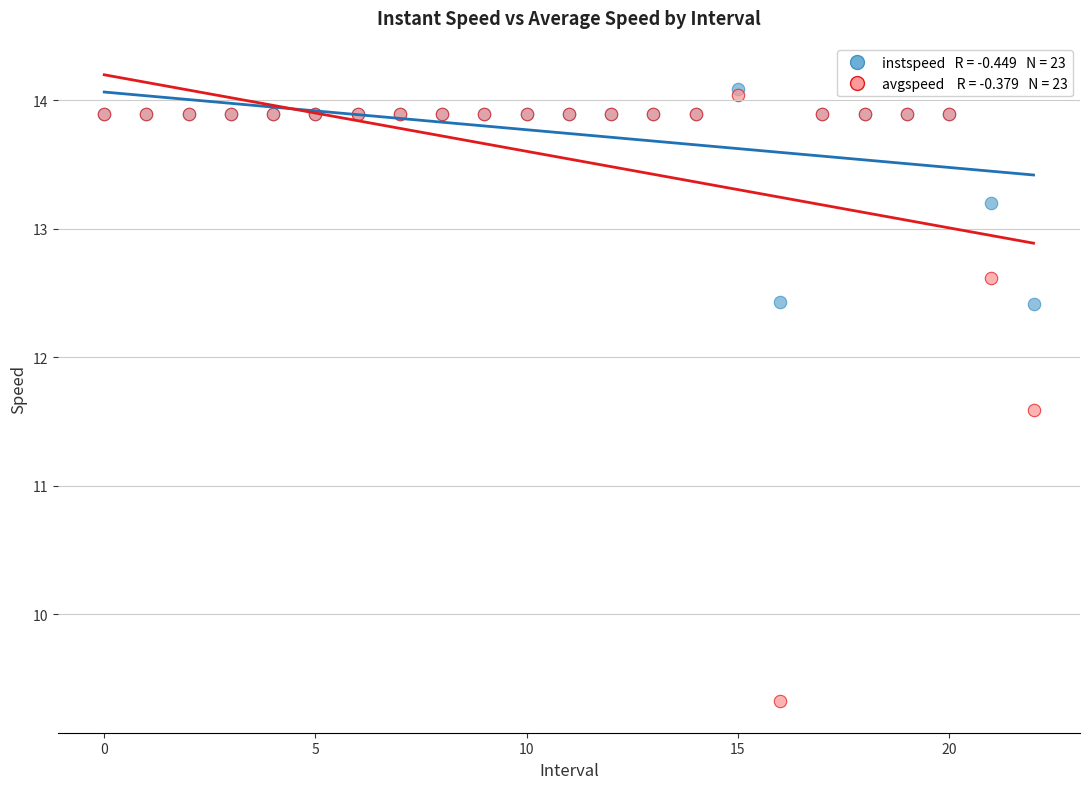

Across all series, what Y value is closest to 11?

11.6